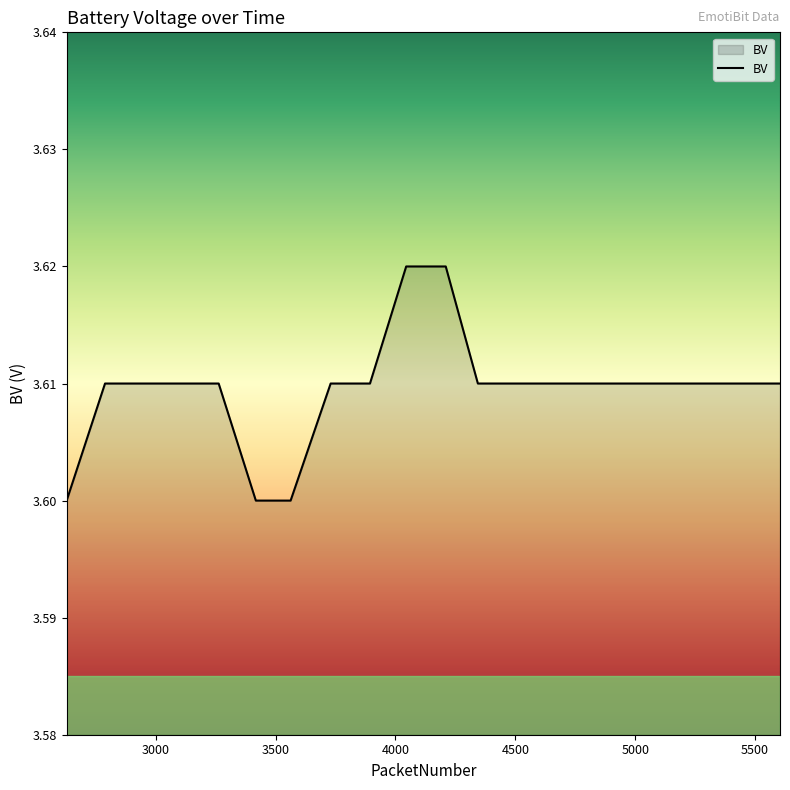

How many lines are shown in the chart?

1